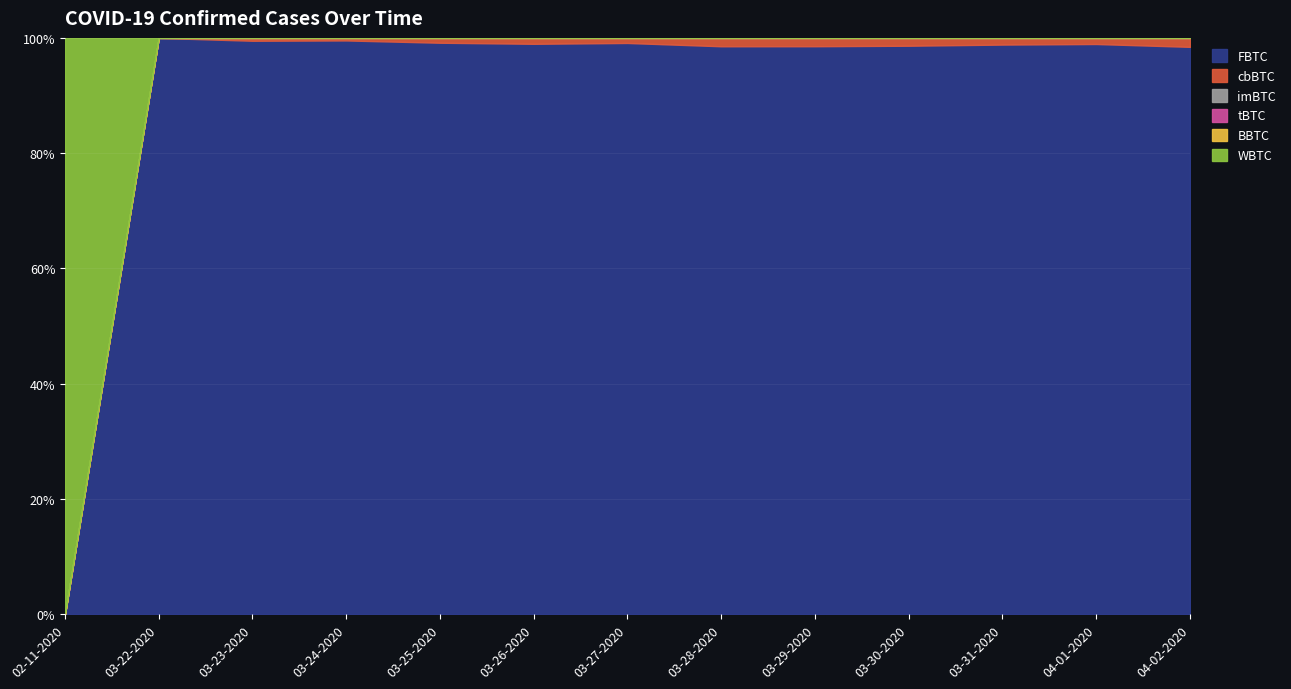

What is the label of the 11th point from the left?

03-31-2020